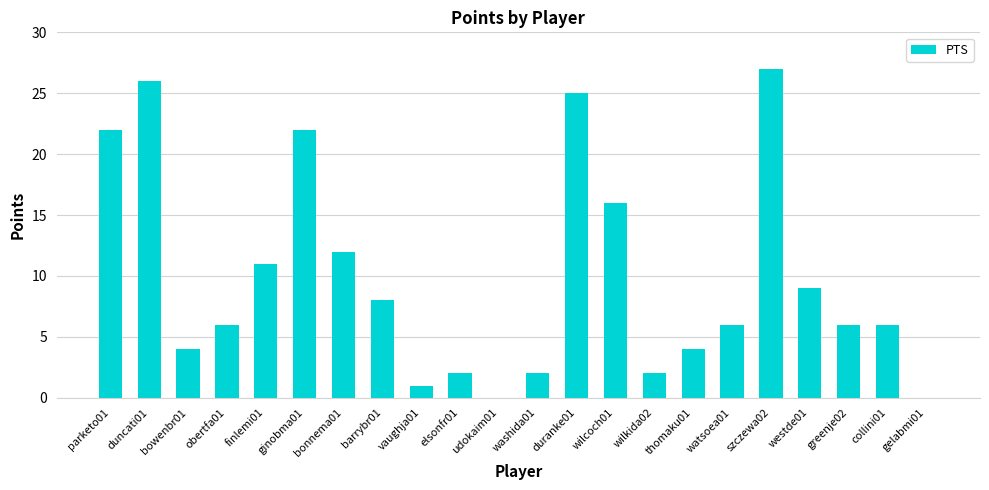

What is the difference between the values at collini01 and wilkida02?

4